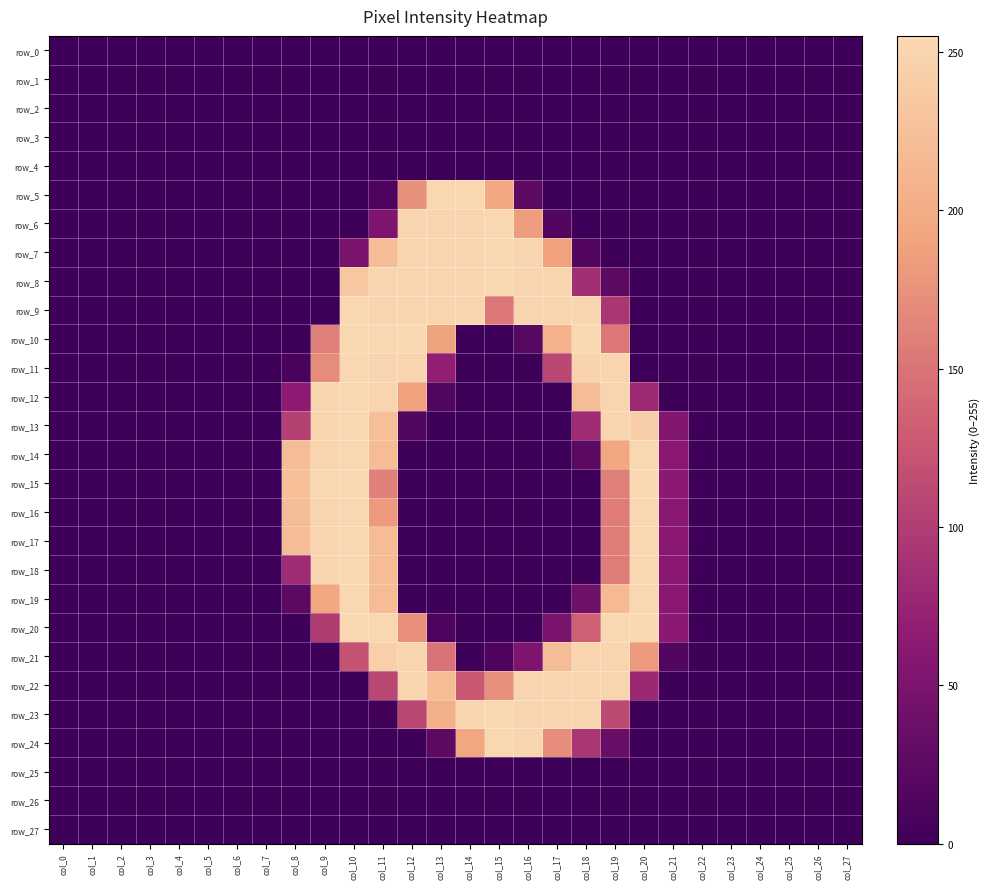

What is the highest value of the row_17 series?

253